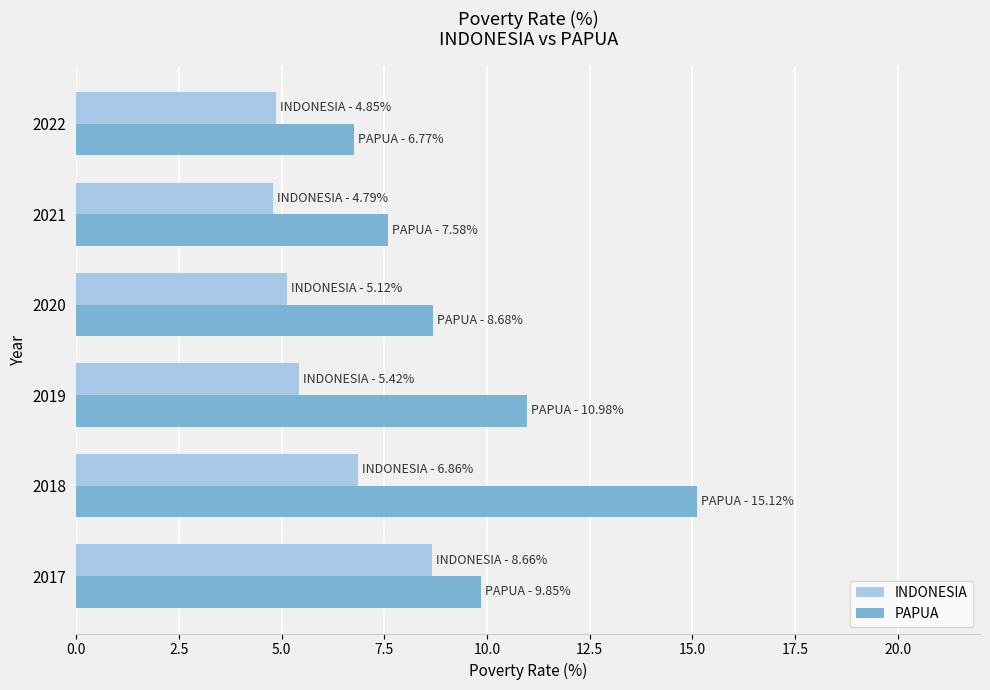

What is the minimum value for PAPUA?

6.8